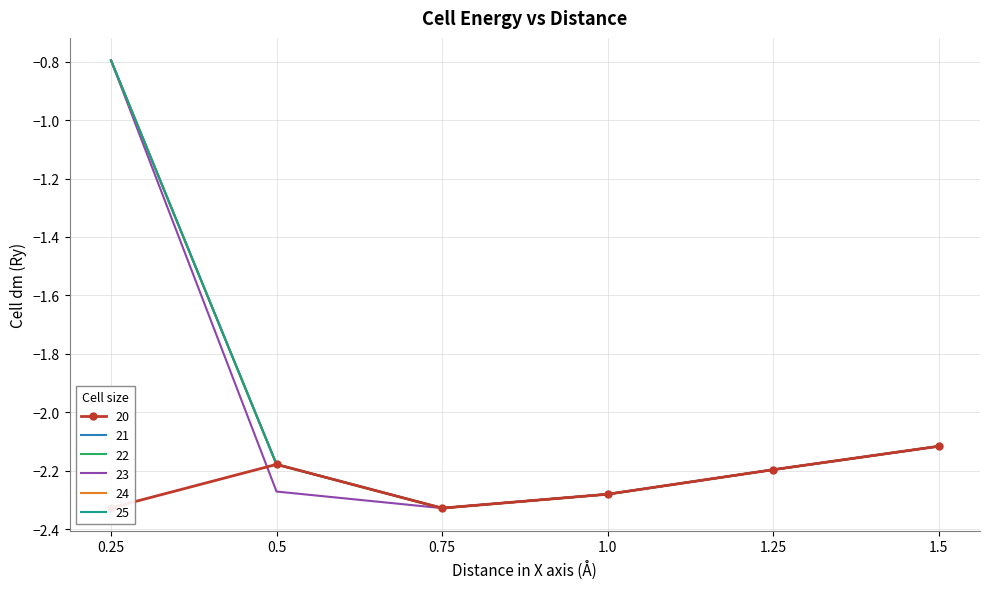

Where is 23 nearest to the value -1?

0.25